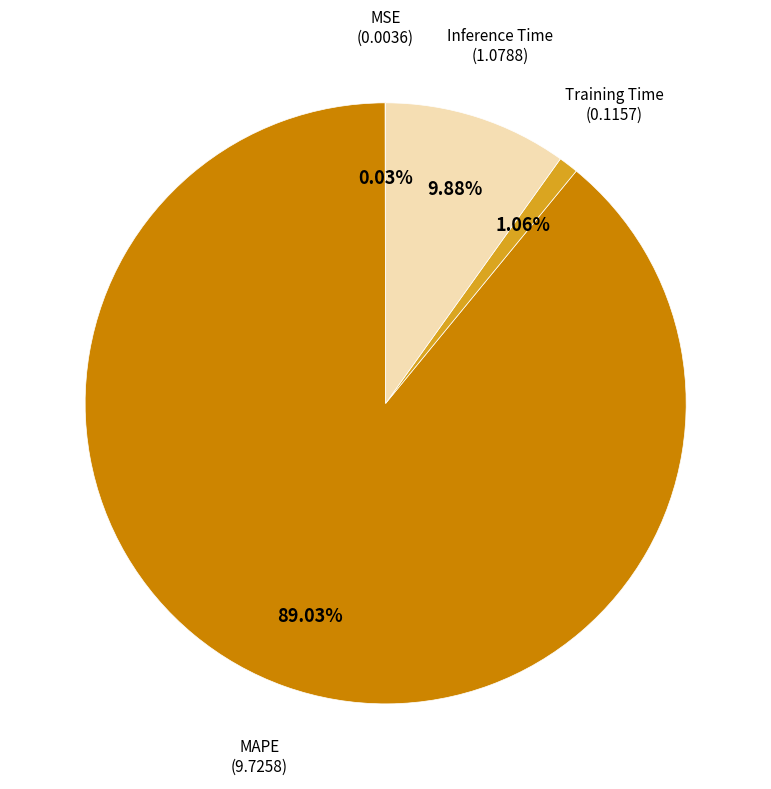

Which slice is the largest?

MAPE